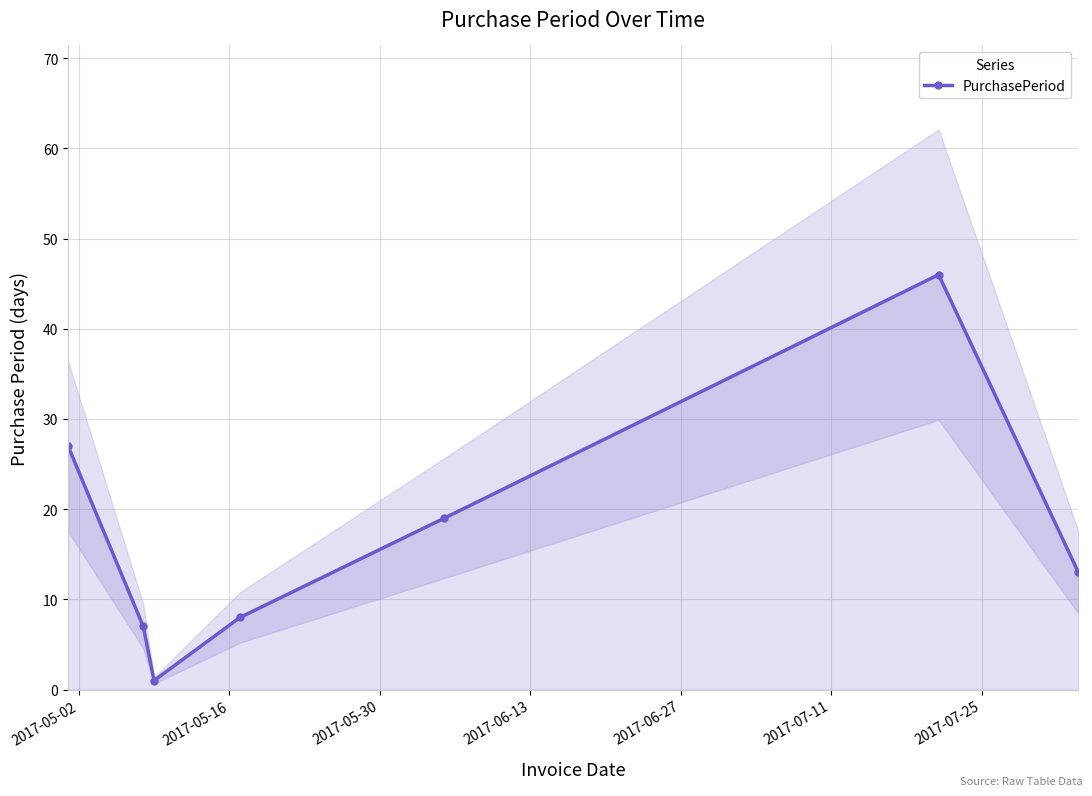

How many data points are less than 13?

3